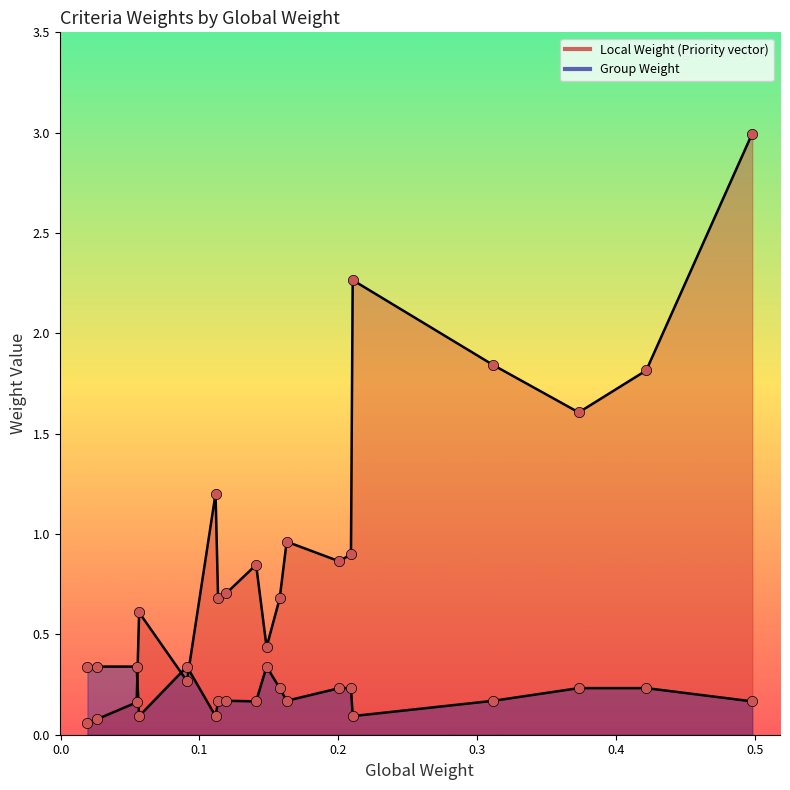

Which series has the widest spread of Y values?

local_weight